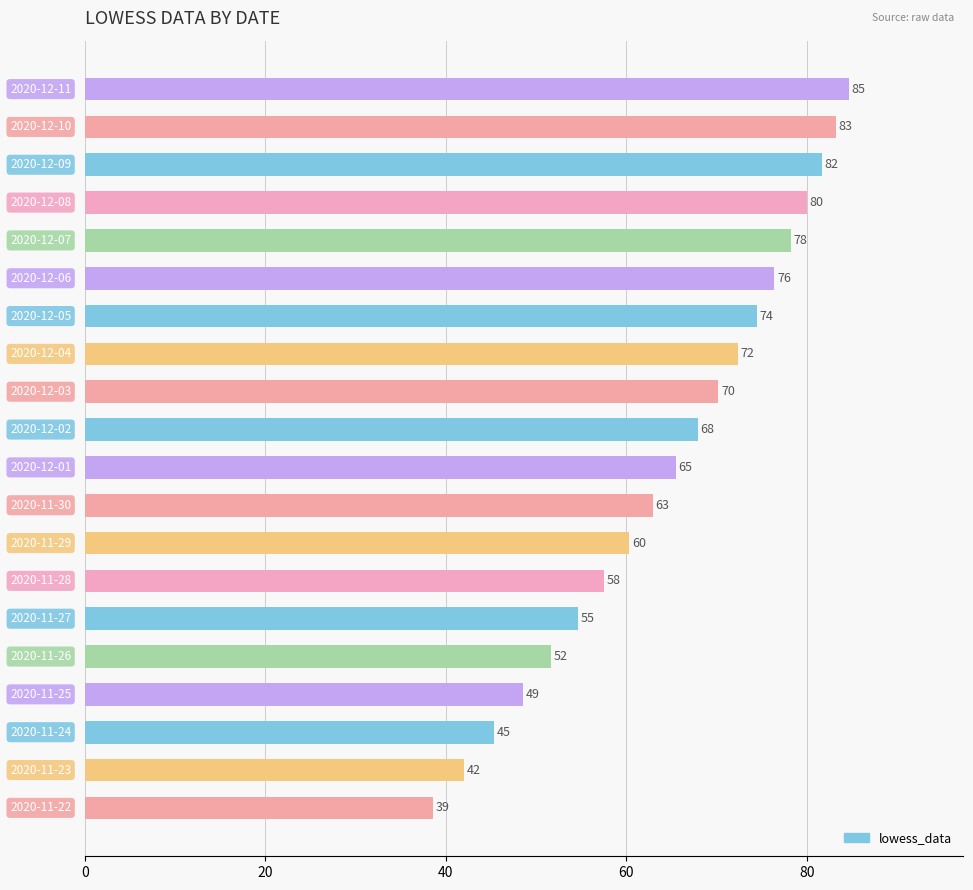

What is the difference between the maximum and minimum values?

46.0